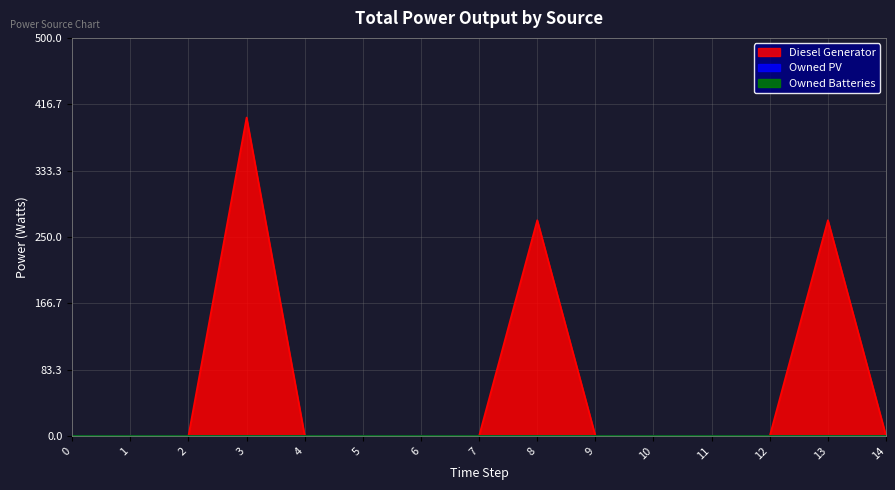

What is the sum of all Diesel Generator values?

942